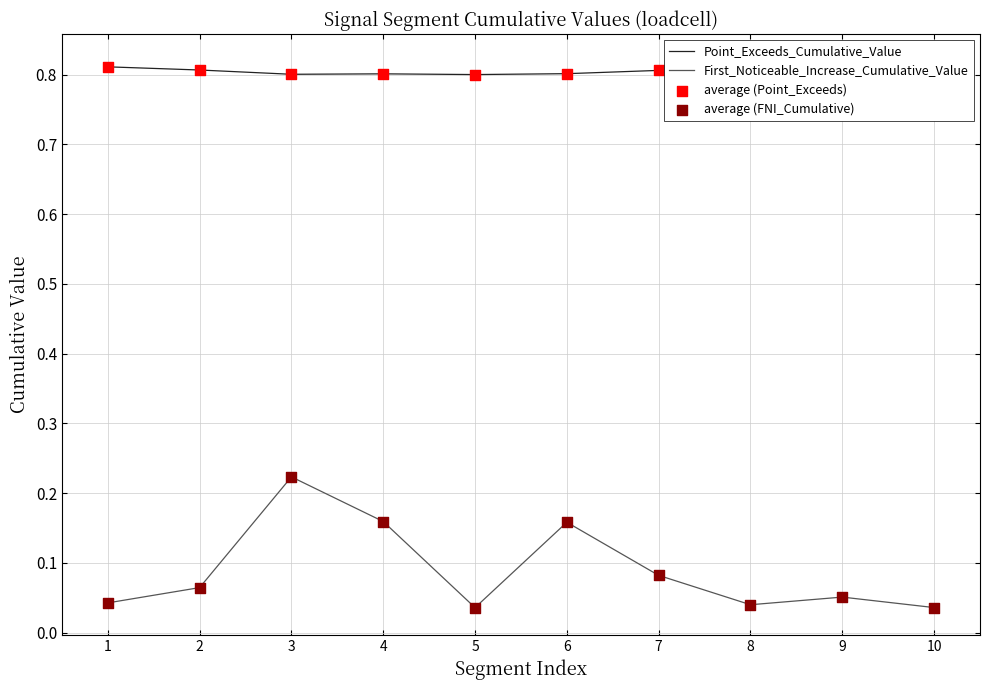

Which series reaches the minimum Y coordinate?

First_Noticeable_Increase_Cumulative_Value